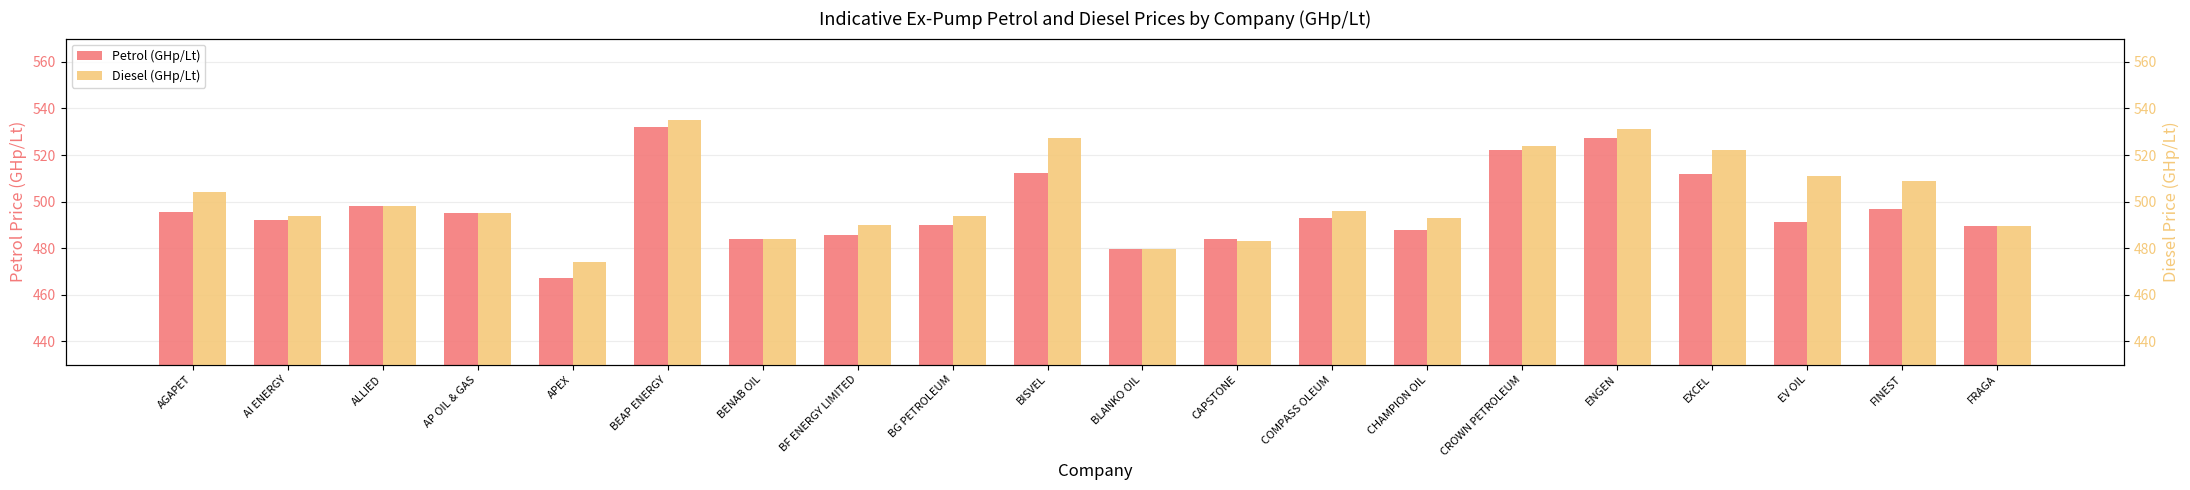

Between BF ENERGY LIMITED and FINEST, which series saw the biggest shift?

Diesel (GHp/Lt)